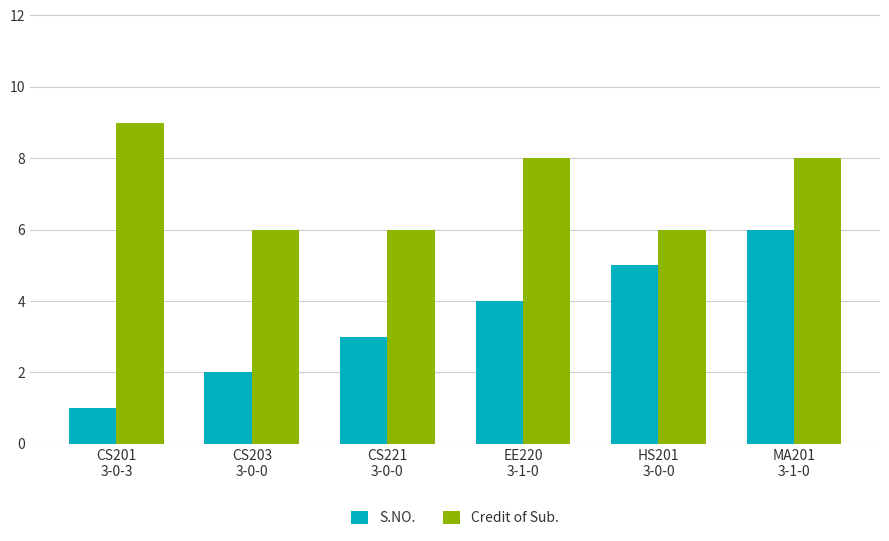

What is the value of the S.NO. bar at the 3rd from the left?

3